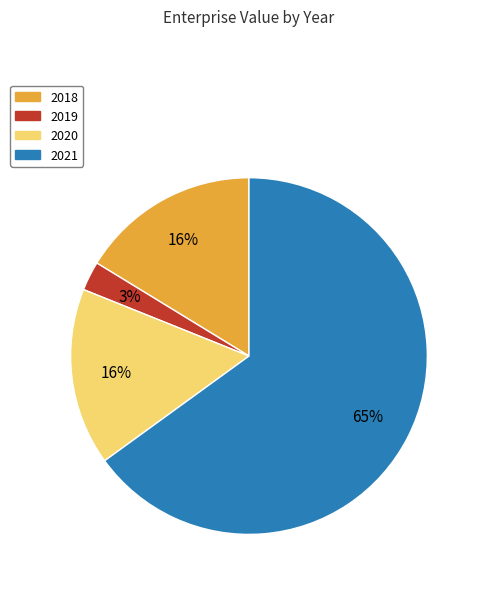

To the nearest percent, what is the average slice percentage?

25%